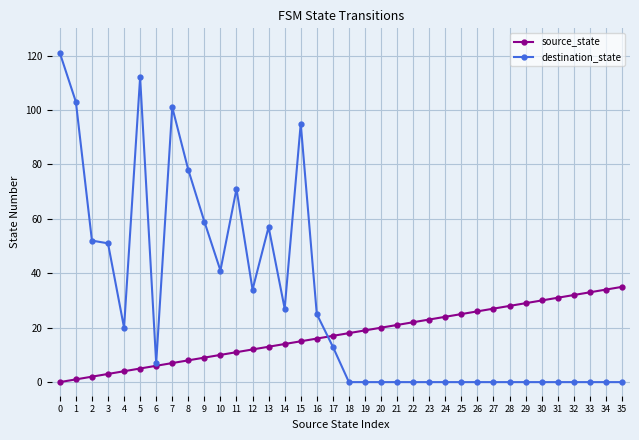

True or false: destination_state has more than 2 interior local peaks.

True